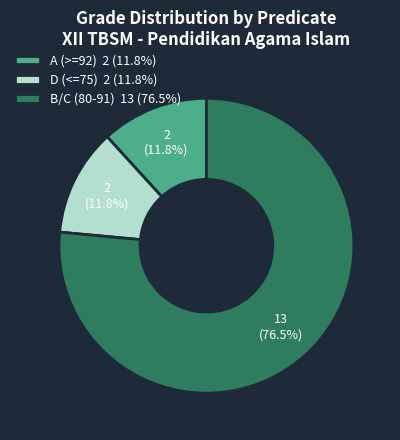

Which category has the biggest portion of the pie?

B/C (80-91)